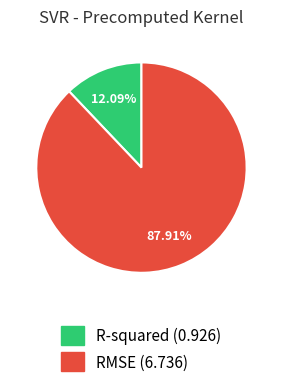

Count the number of slices in the pie.

2